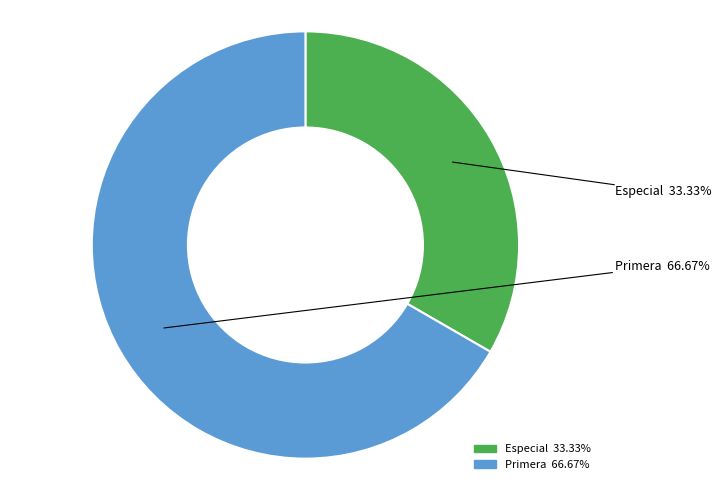

How much of the chart is everything except Especial?

66.7%